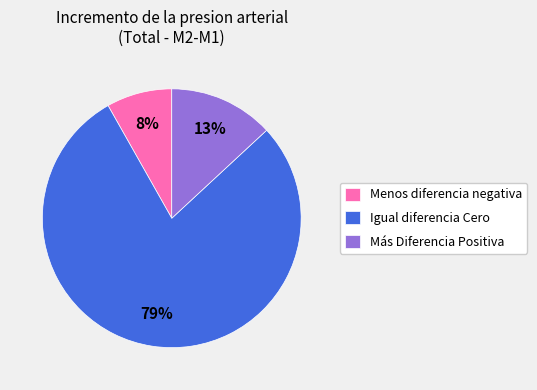

To the nearest percent, what portion does Igual diferencia Cero represent?

79%